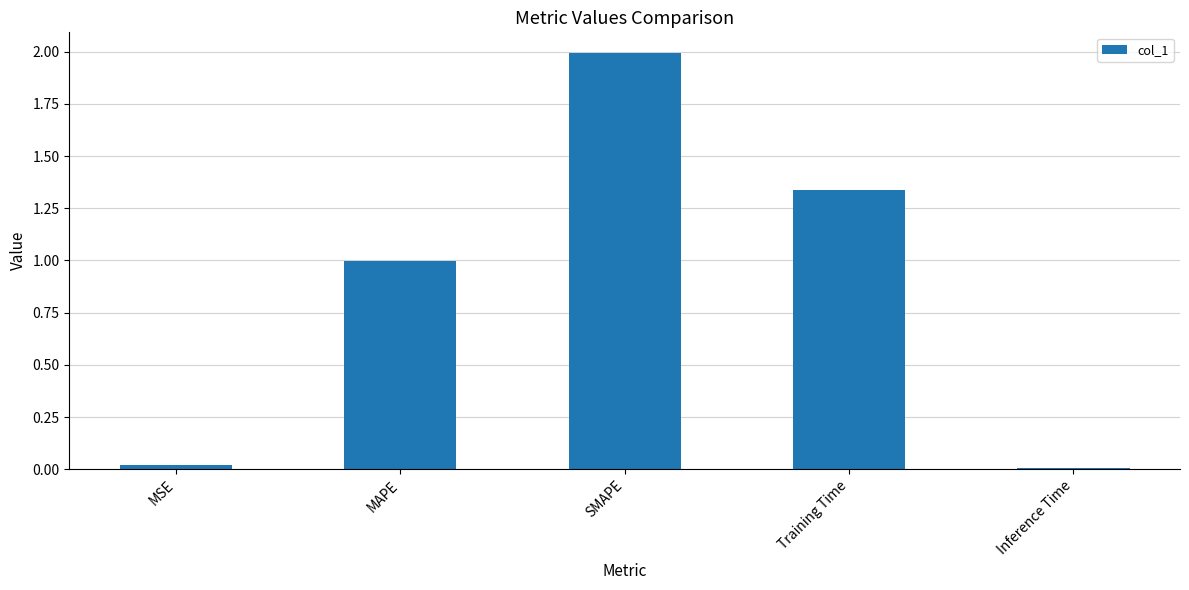

The chart shows a value of 2.0 at SMAPE. True or false?

True